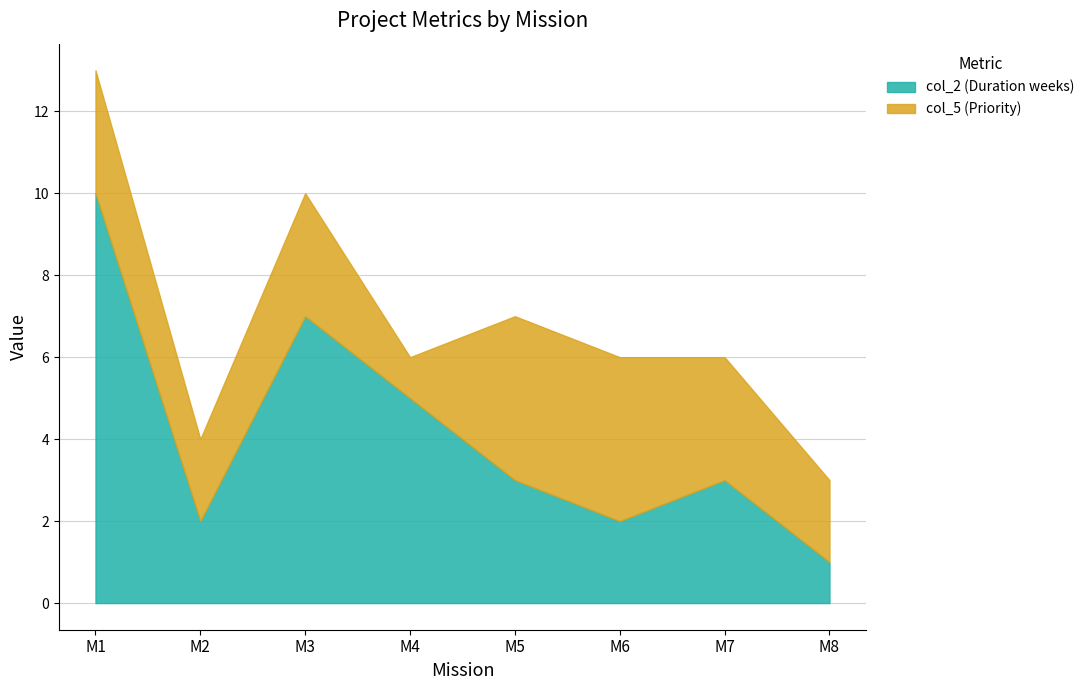

At M4, list the series in order from largest to smallest.

col_2 (Duration weeks), col_5 (Priority)